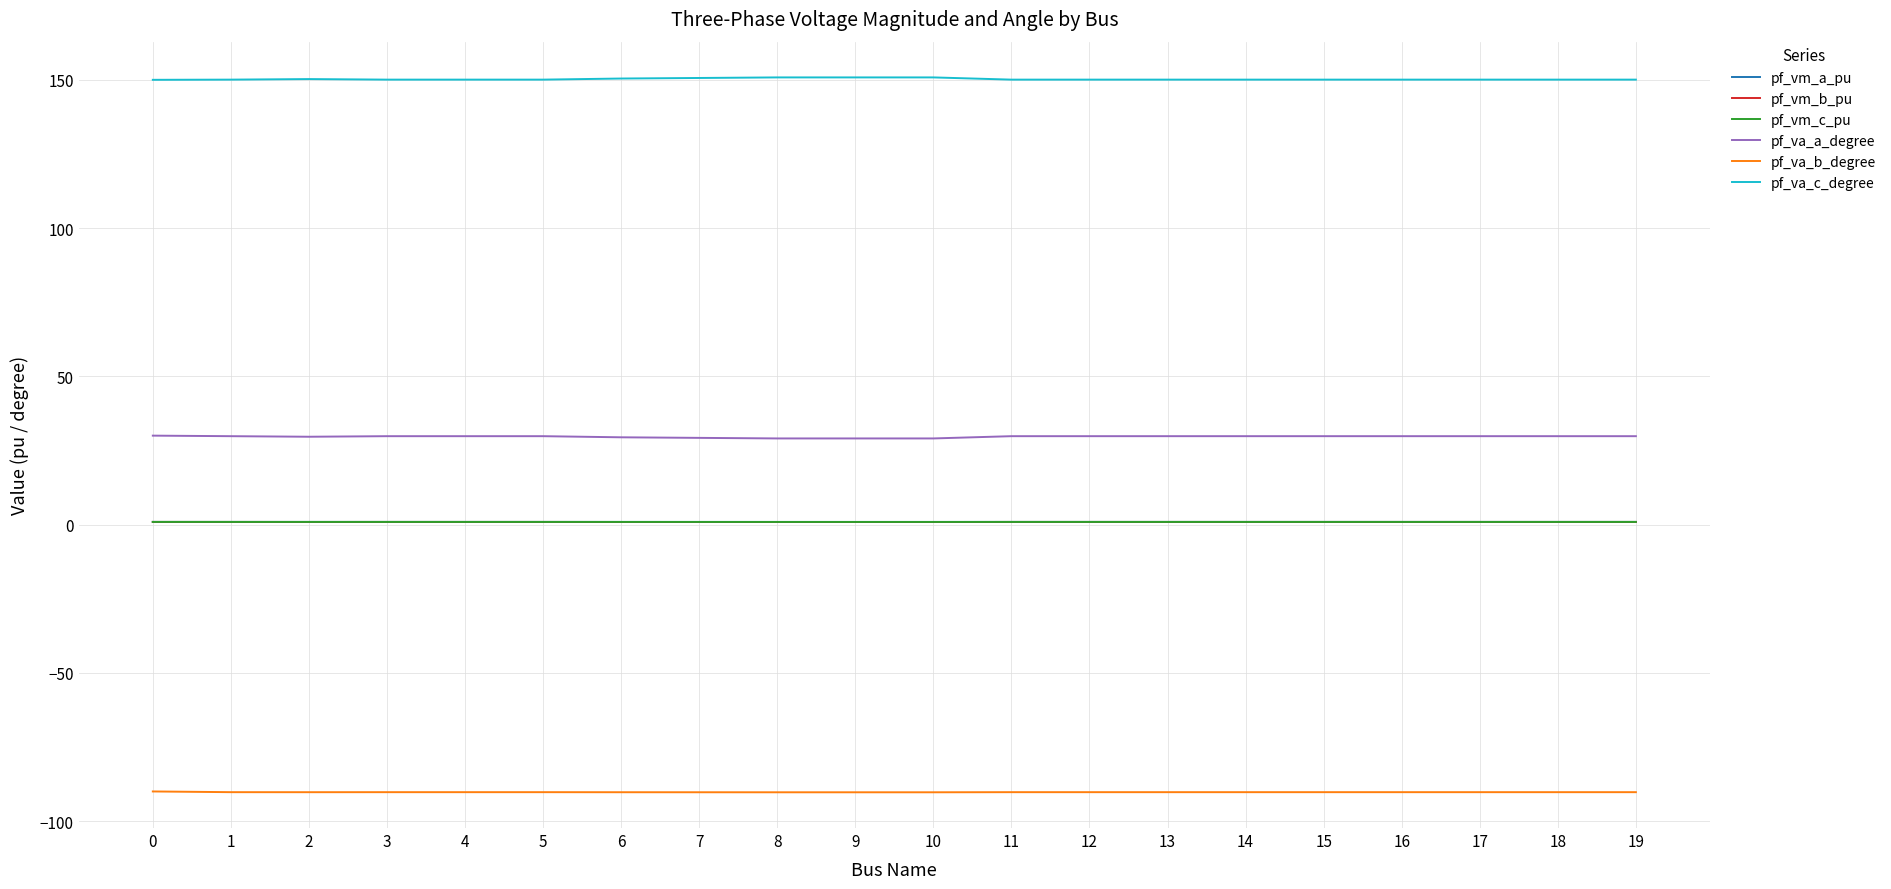

True or false: pf_vm_a_pu and pf_va_b_degree intersect in this chart.

False